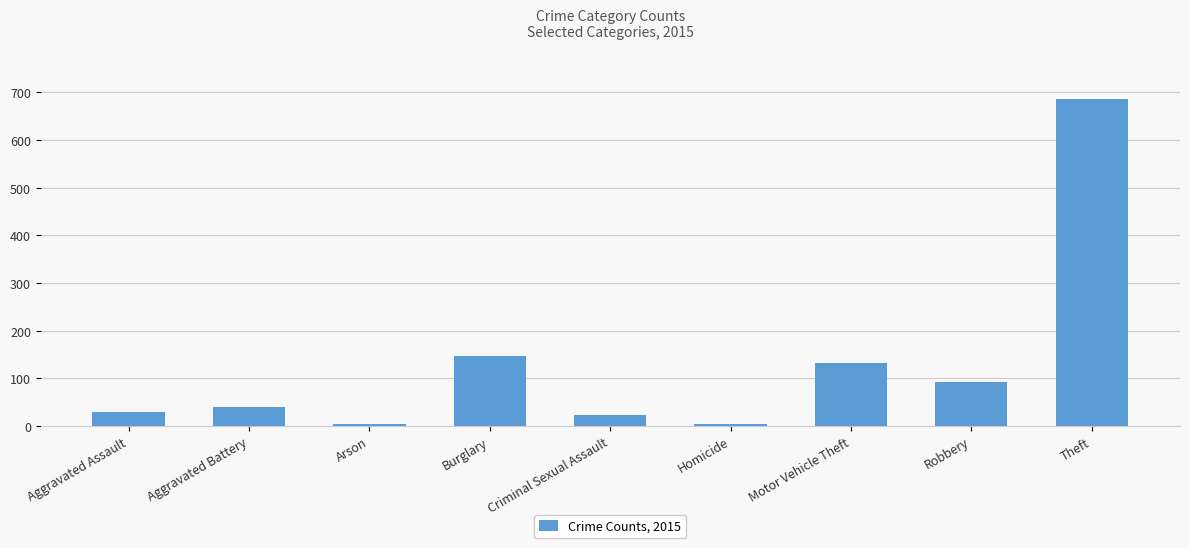

How many data points are less than 39?

4